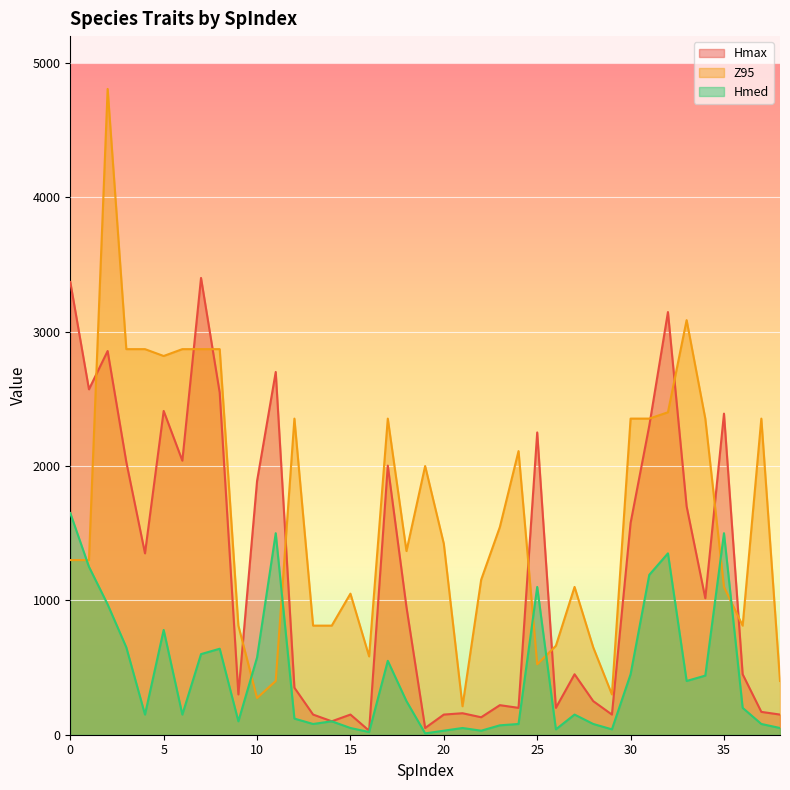

How many categories are shown in the chart?

39